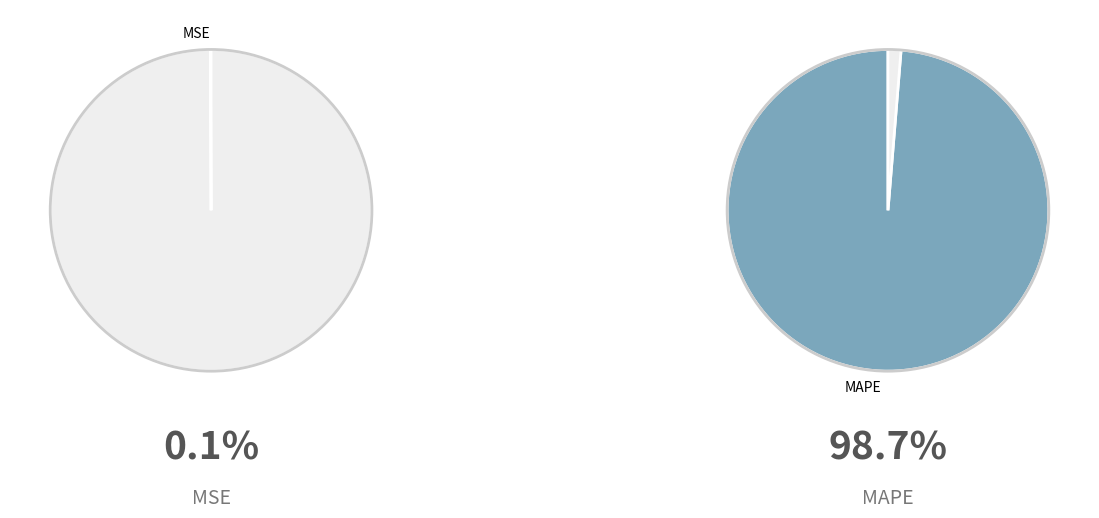

What portion of the pie excludes MSE?

99.9%